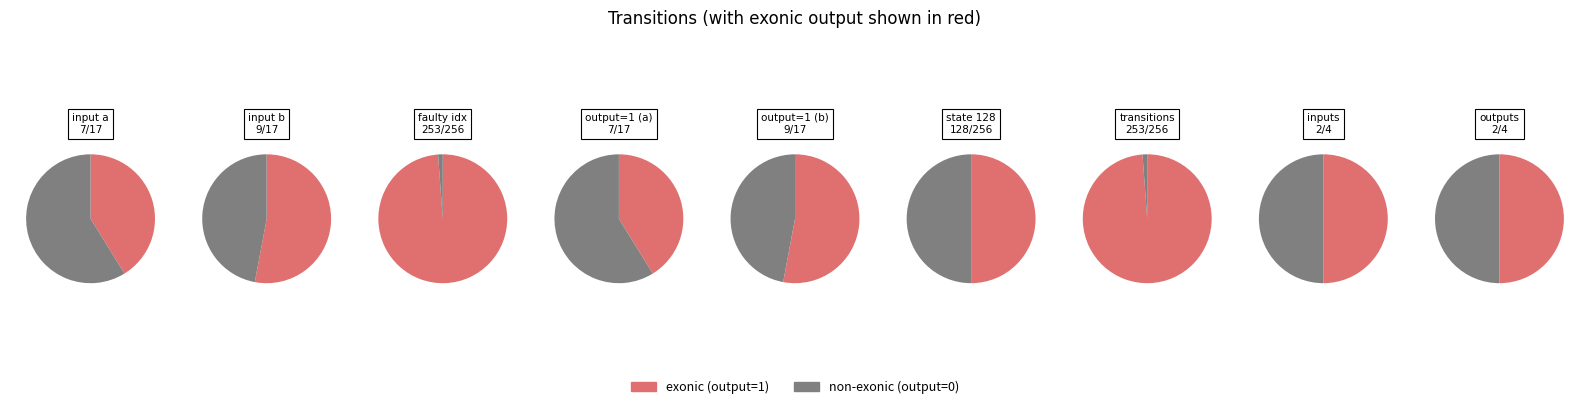

Is it true that state_10 is 29% of the pie?

False